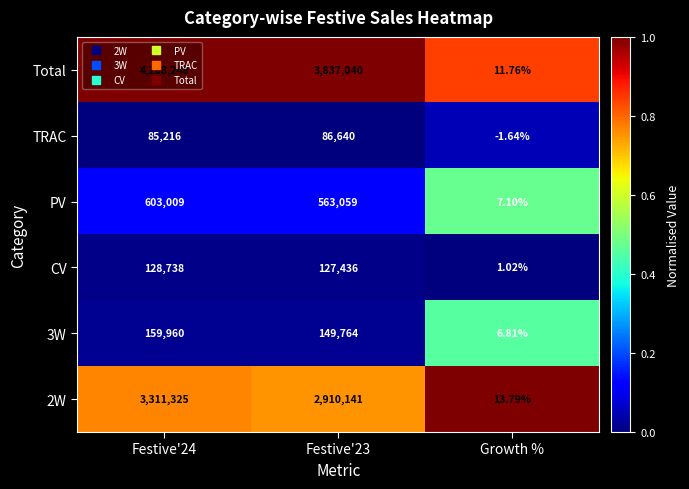

Which series has the largest total across all categories?

Total